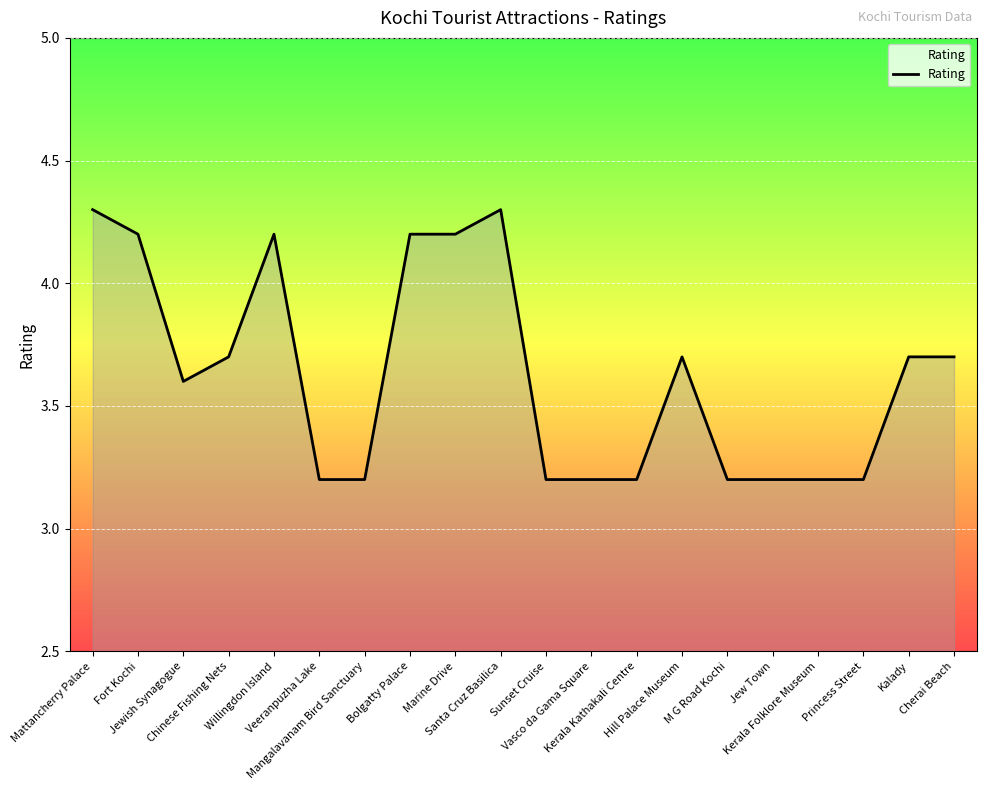

What is the minimum value shown in the chart?

3.2